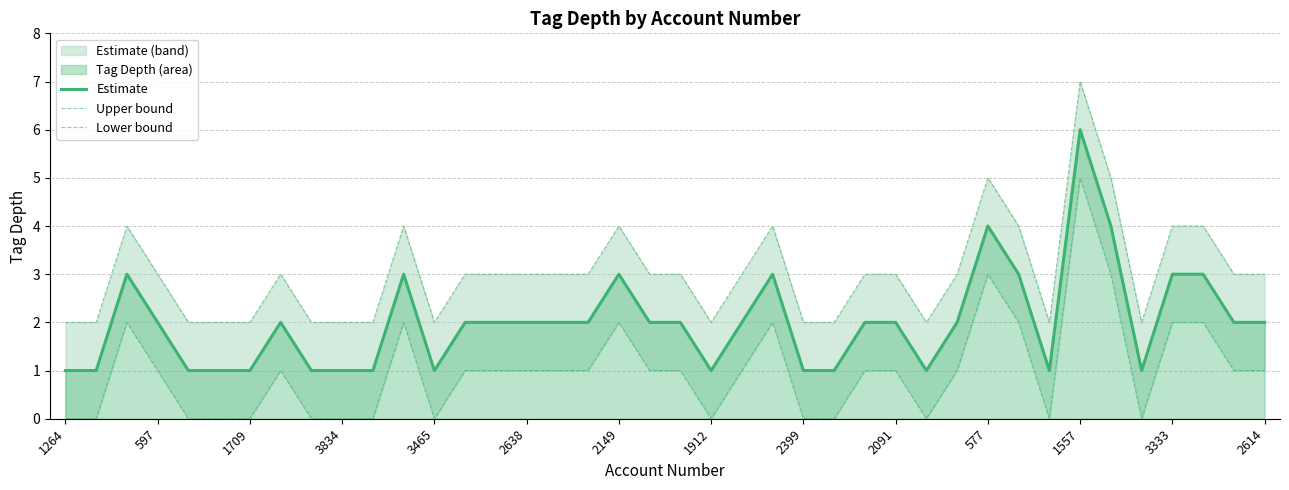

What is the maximum value for Estimate?

6